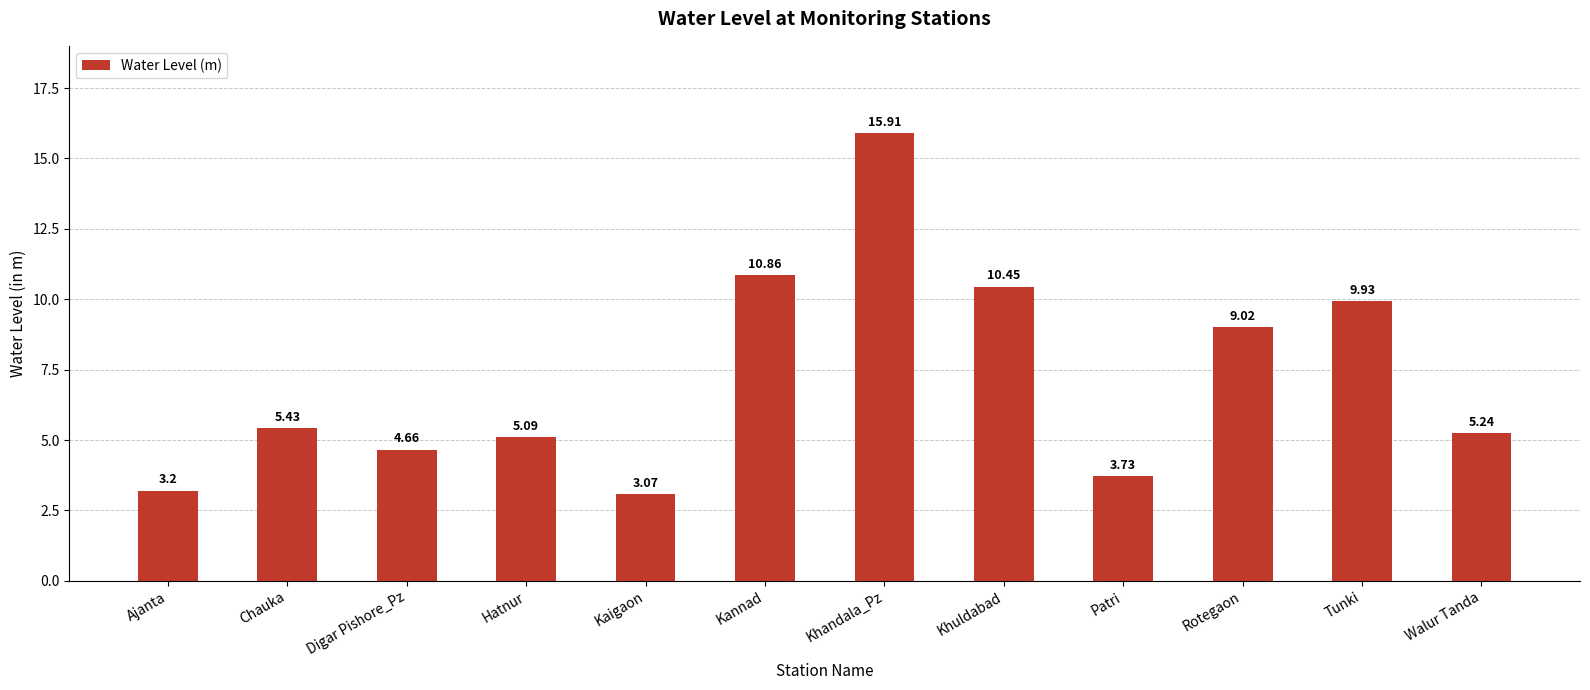

What is the label of the 11th bar from the left?

Tunki